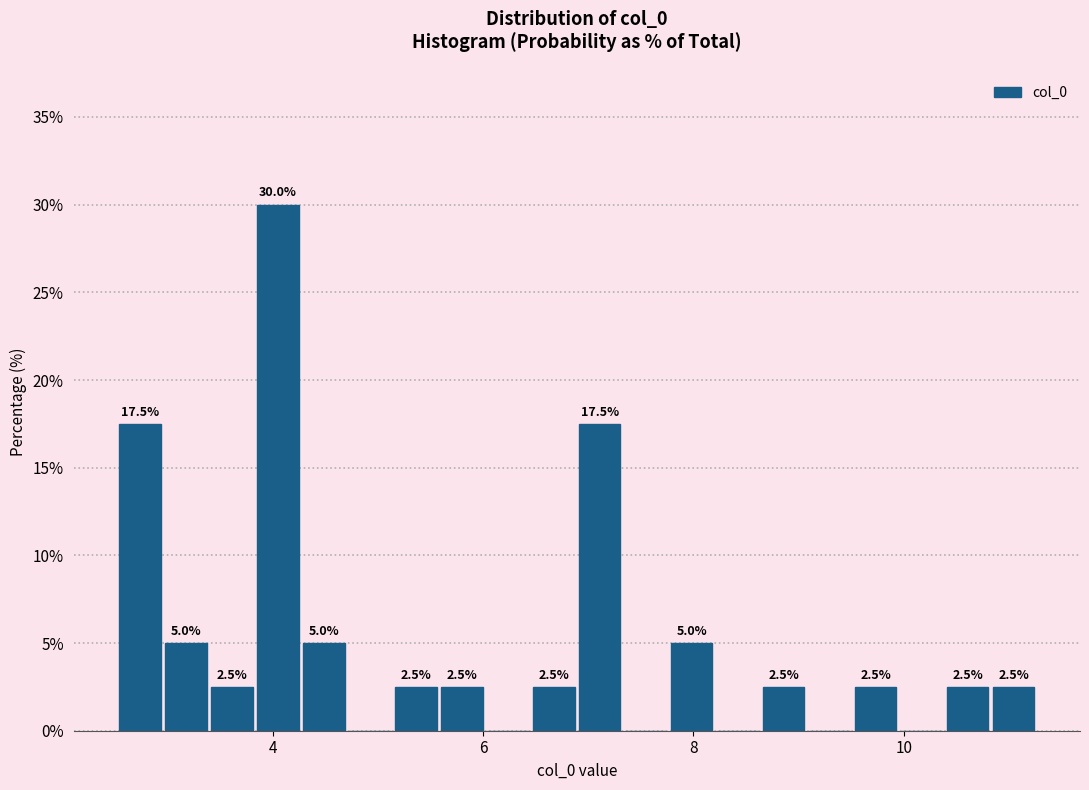

Read against the x-axis, roughly where is the centre of the tallest bar?

4.0